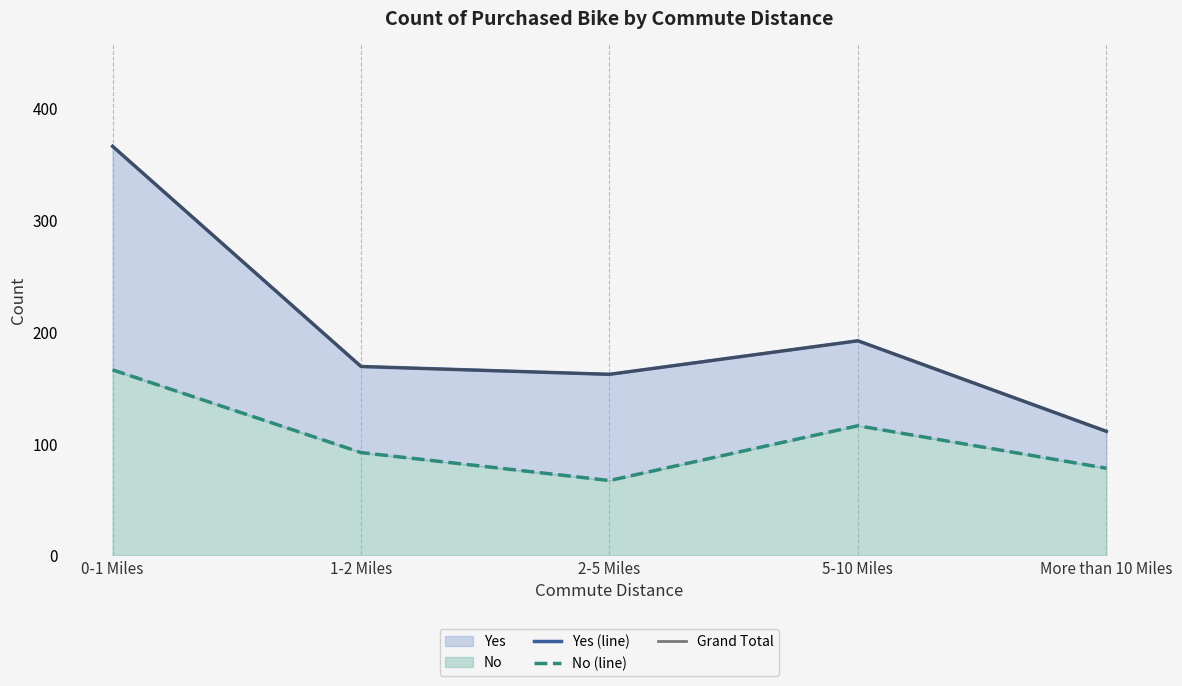

What is the sum of the No (line) values at 5-10 Miles and 2-5 Miles?

183